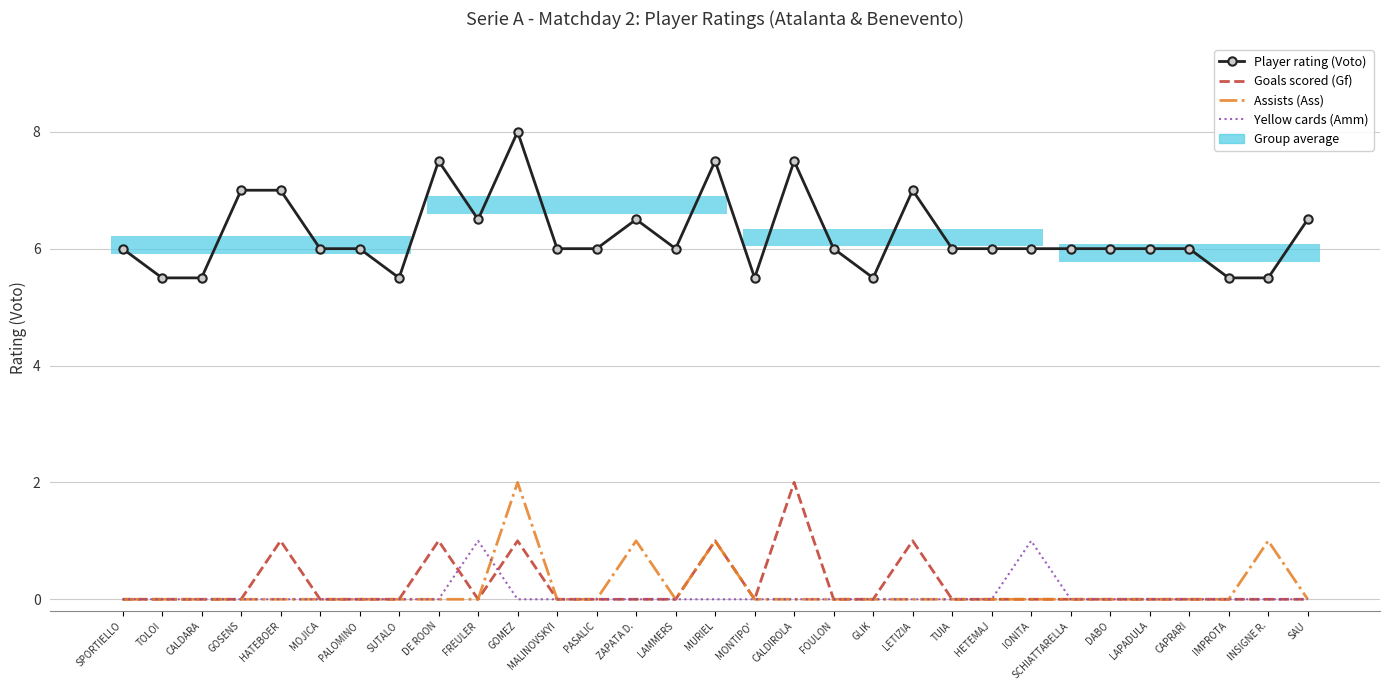

What position from the left is FREULER?

10